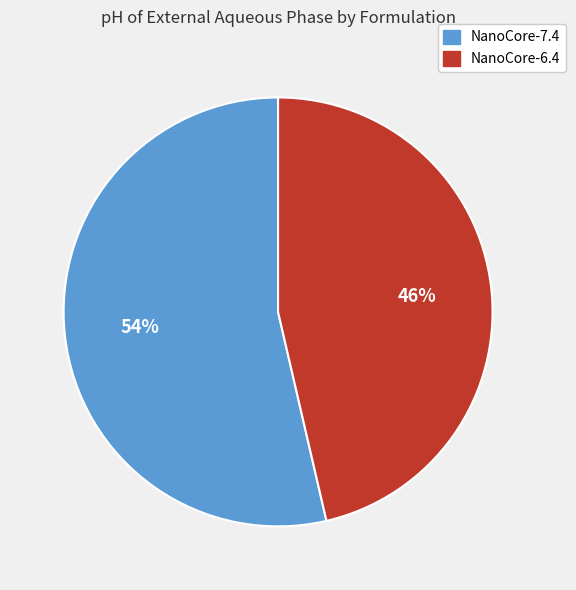

What is the smallest slice in the pie chart?

NanoCore-6.4